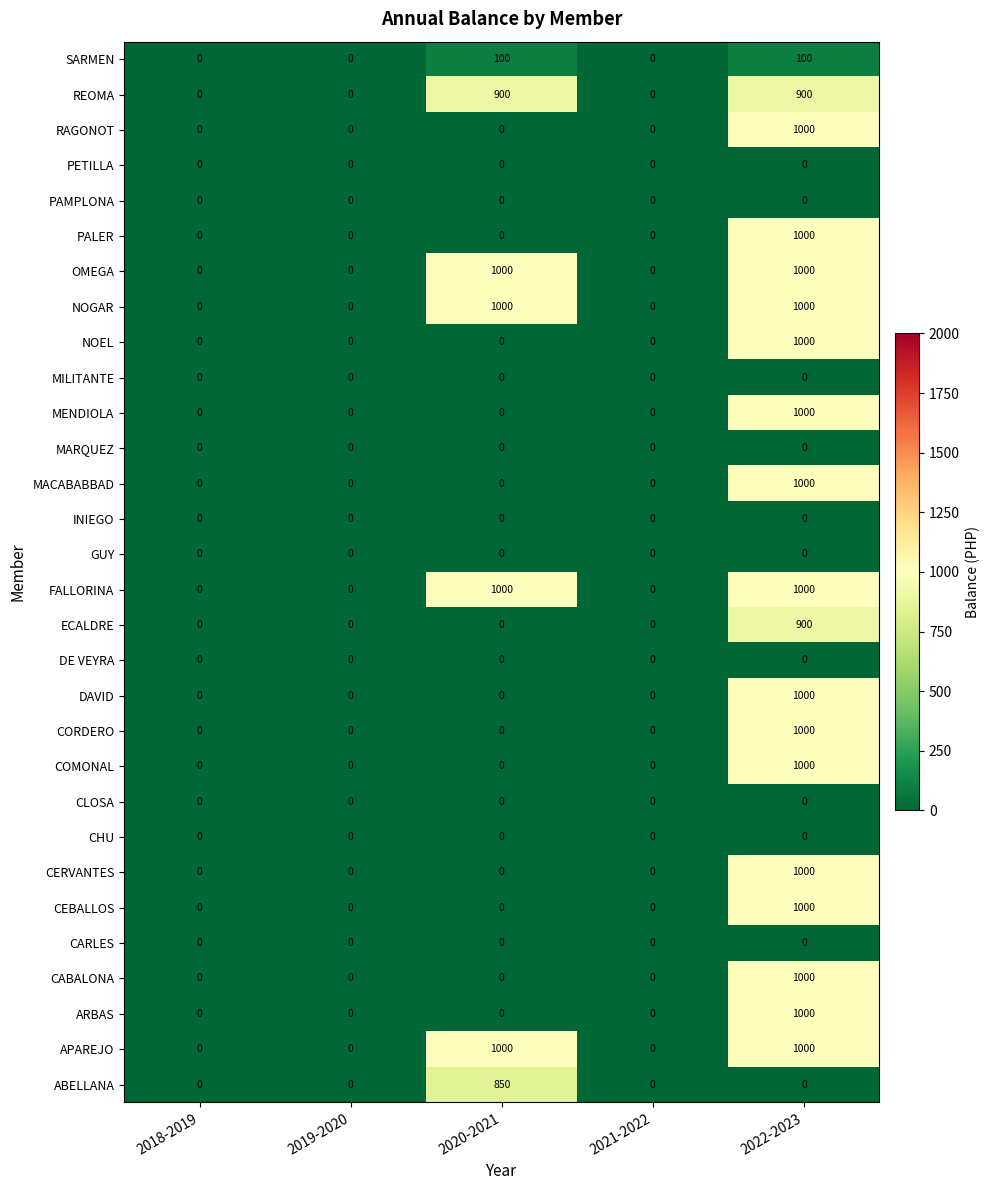

At which category is the sum across all series the highest?

2022-2023